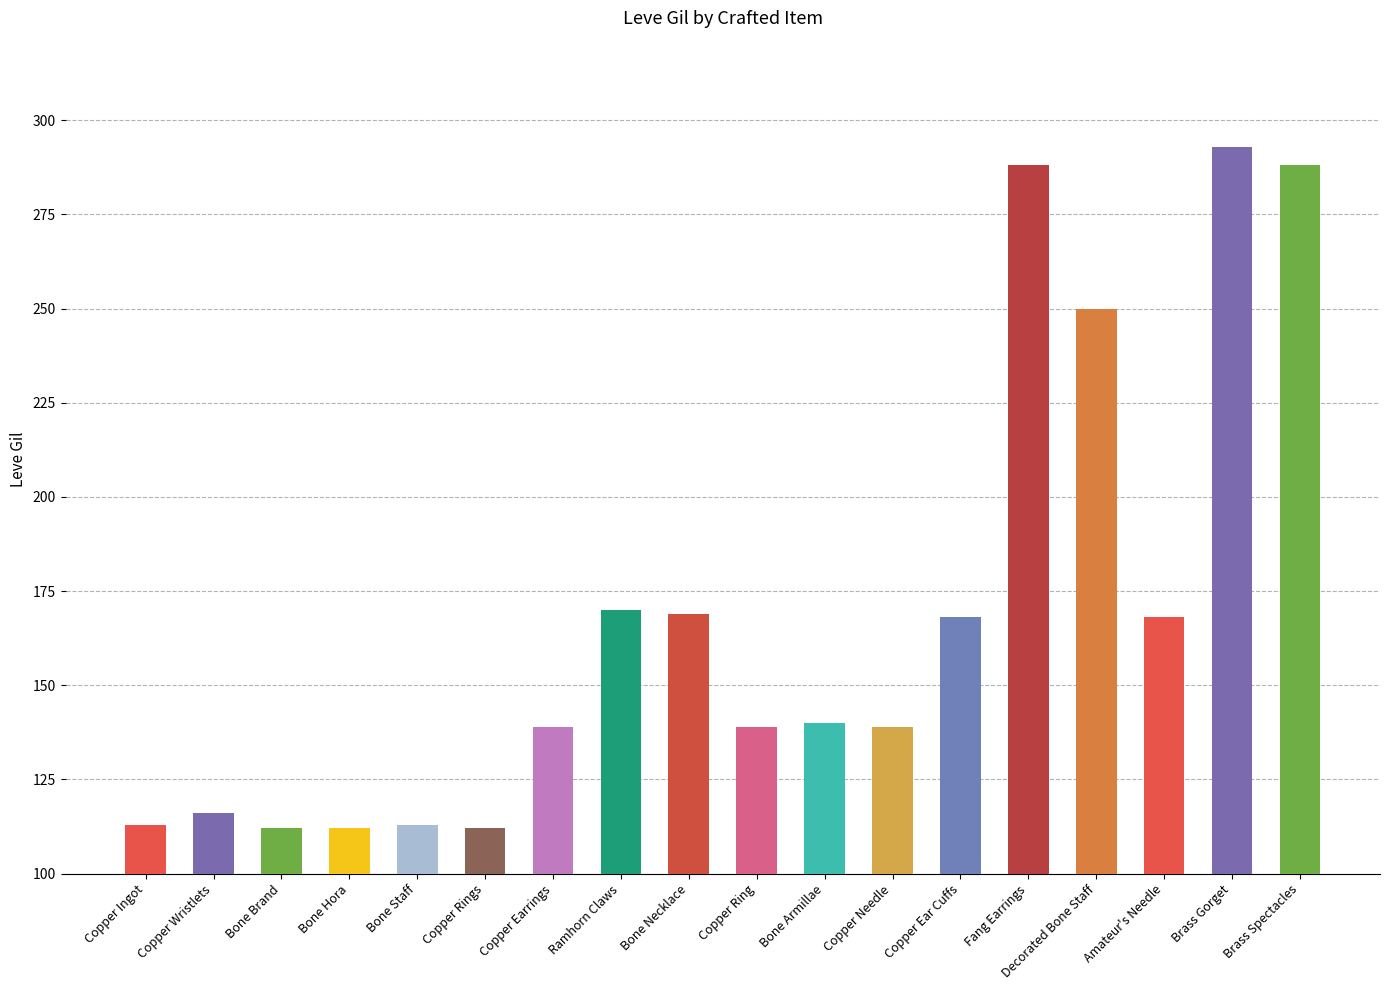

What is the change in value from Copper Ring to Amateur's Needle?

+29